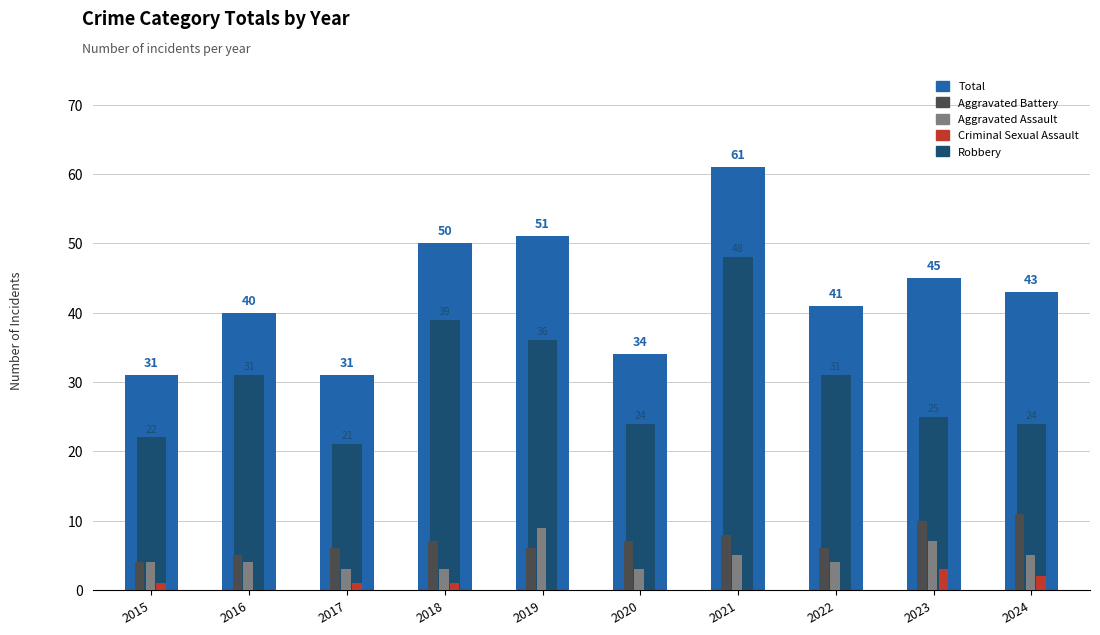

Which series has the largest total across all categories?

Total